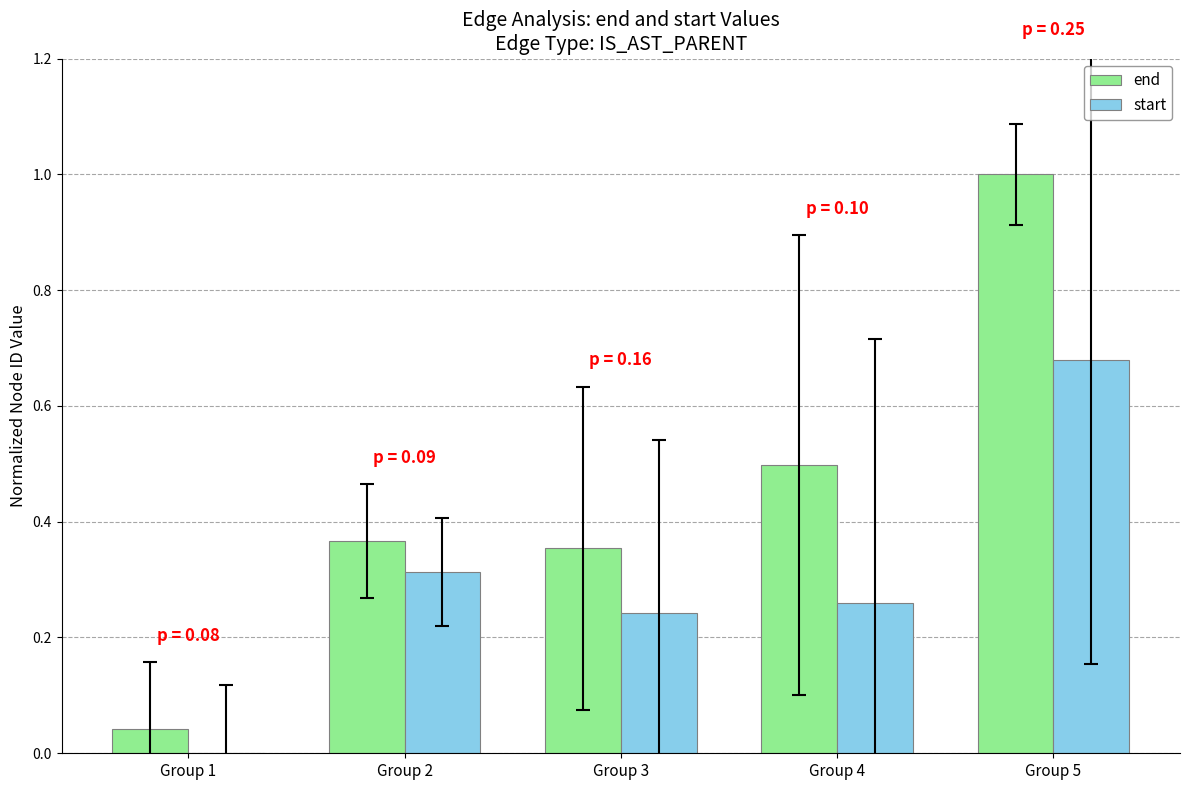

Which series changed the most between Group 1 and Group 2?

end